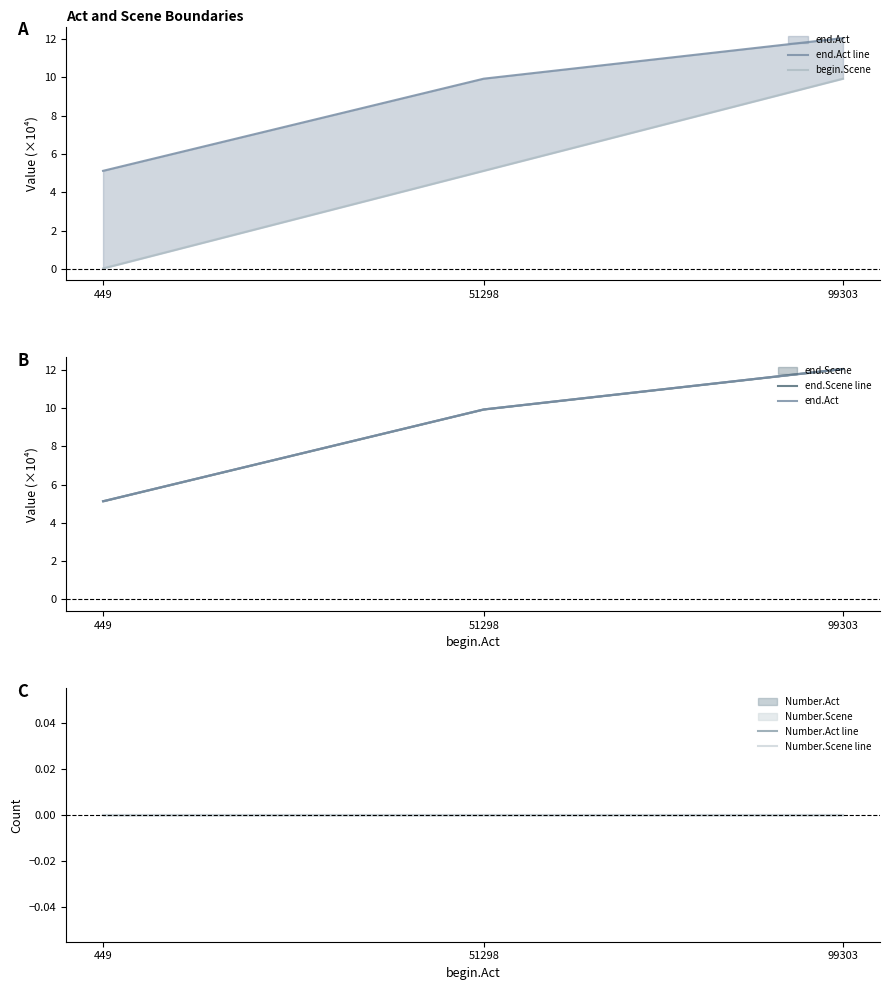

Is it true that begin.Scene equals 0.1 at 449?

False